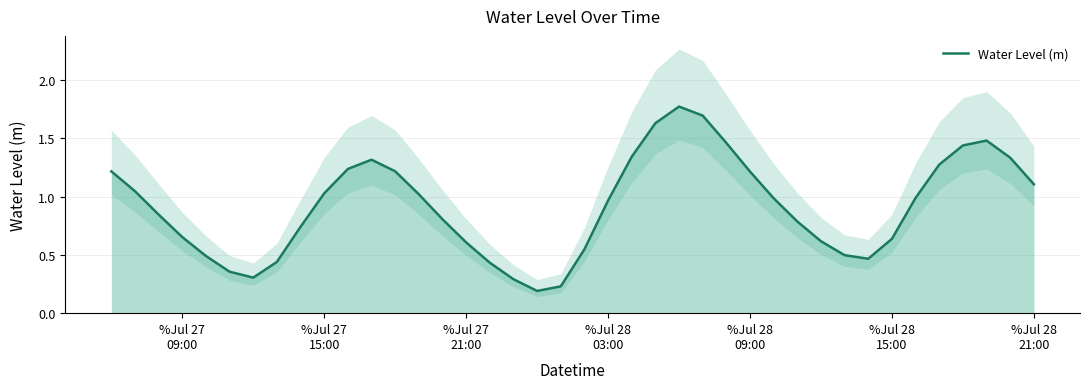

What is the smallest value displayed?

0.2